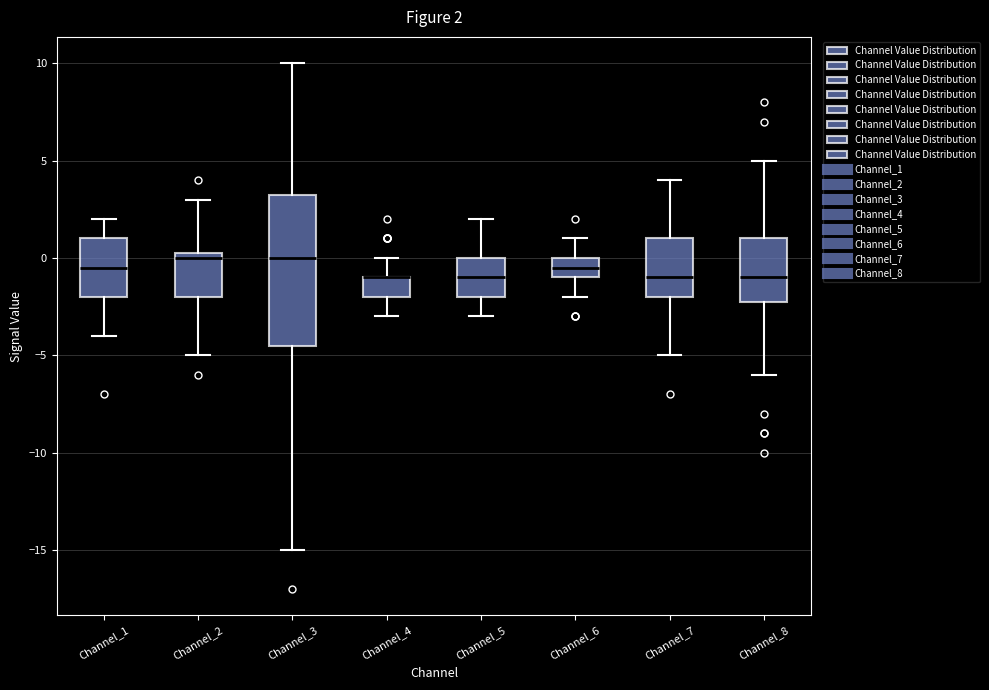

Which box is the tallest, from its lower edge to its upper edge?

Channel_3